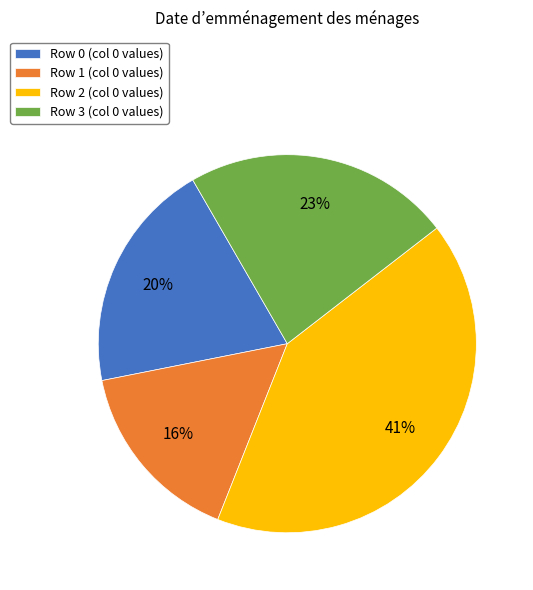

Combined, do Row 1 (col 0 values) and Row 0 (col 0 values) account for over 50%?

No